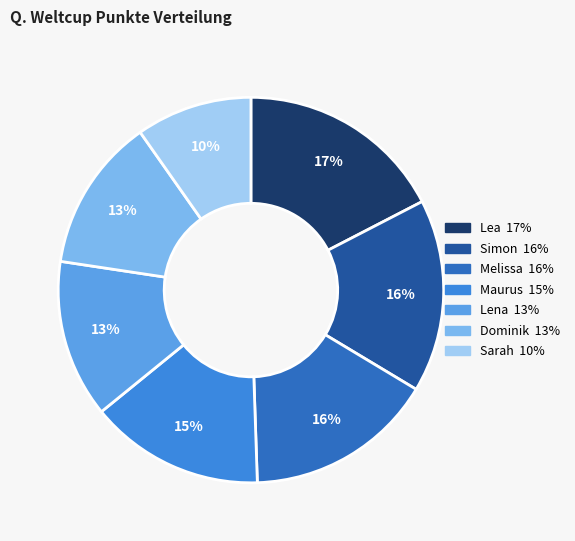

Is there any slice that represents more than half of the pie?

No